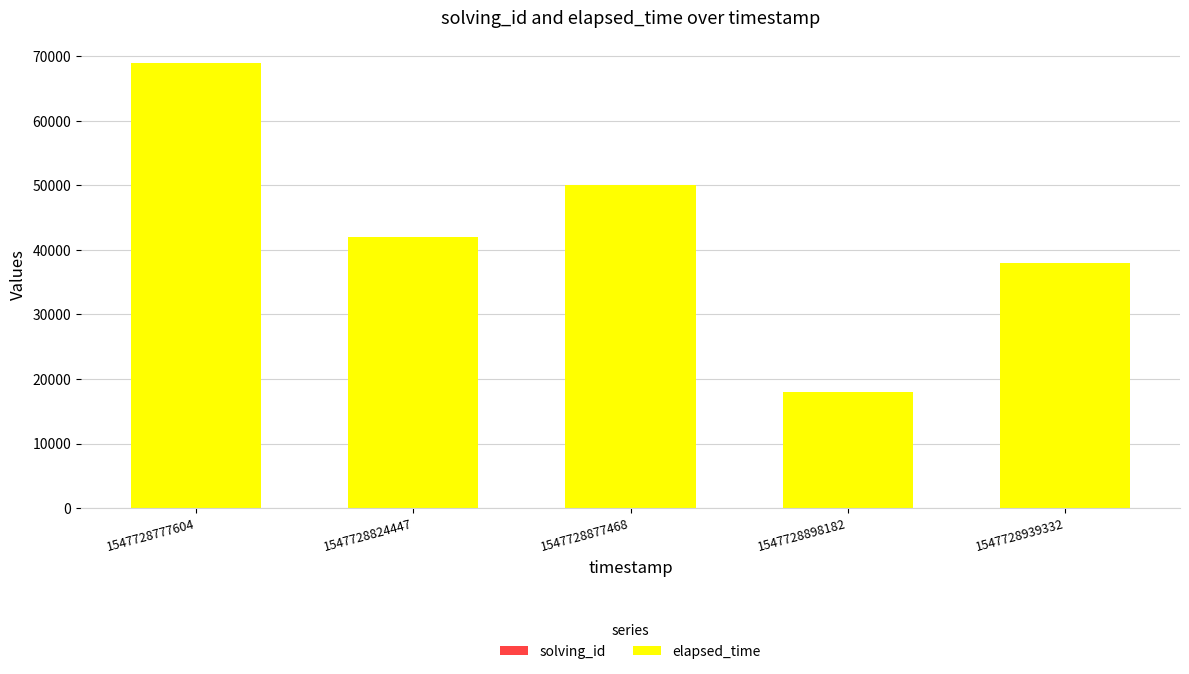

At which category is the sum across all series the highest?

1547728777604